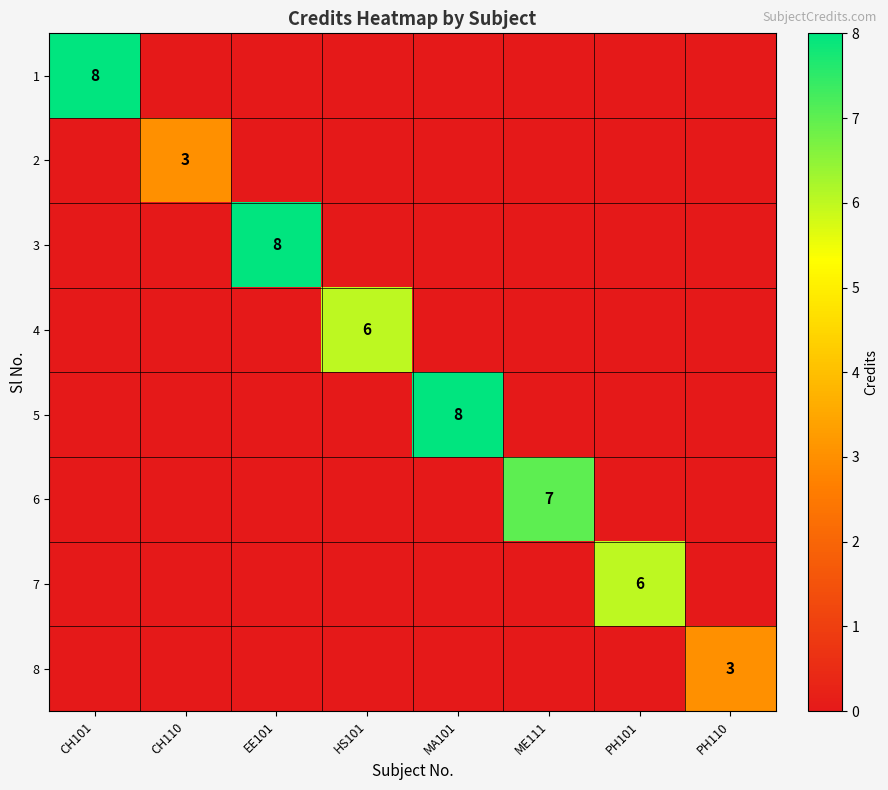

The 1 series shows 8 at CH101. True or false?

True